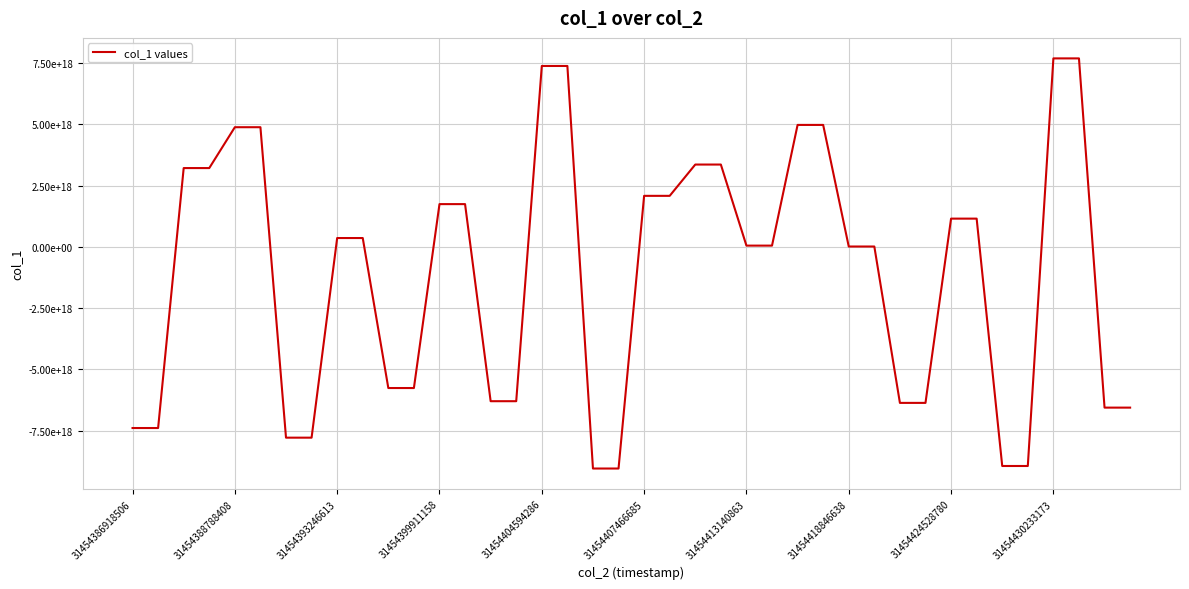

Does the chart display data point markers on the line(s)?

No